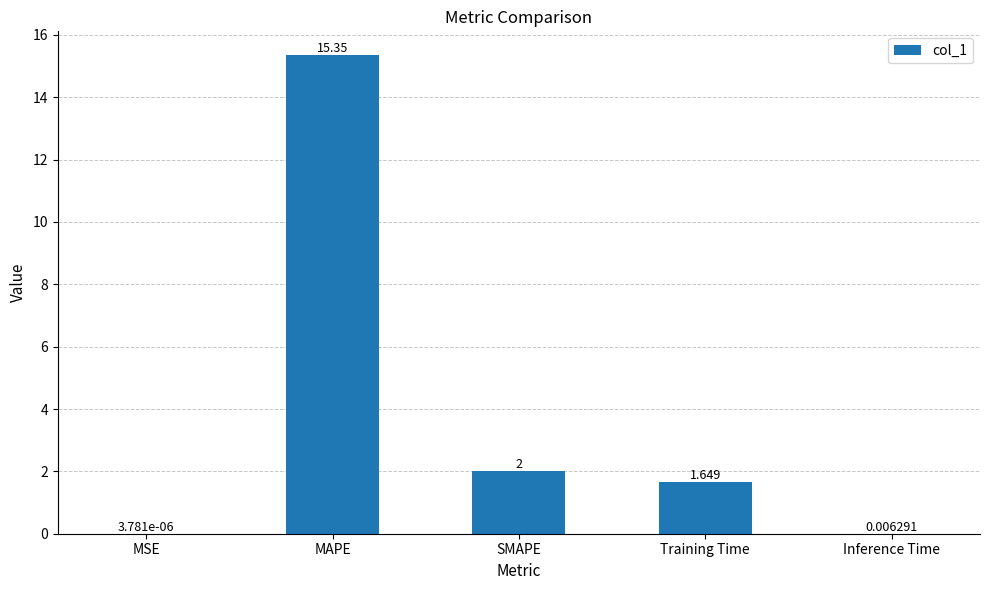

At which label does the data first exceed 1?

MAPE